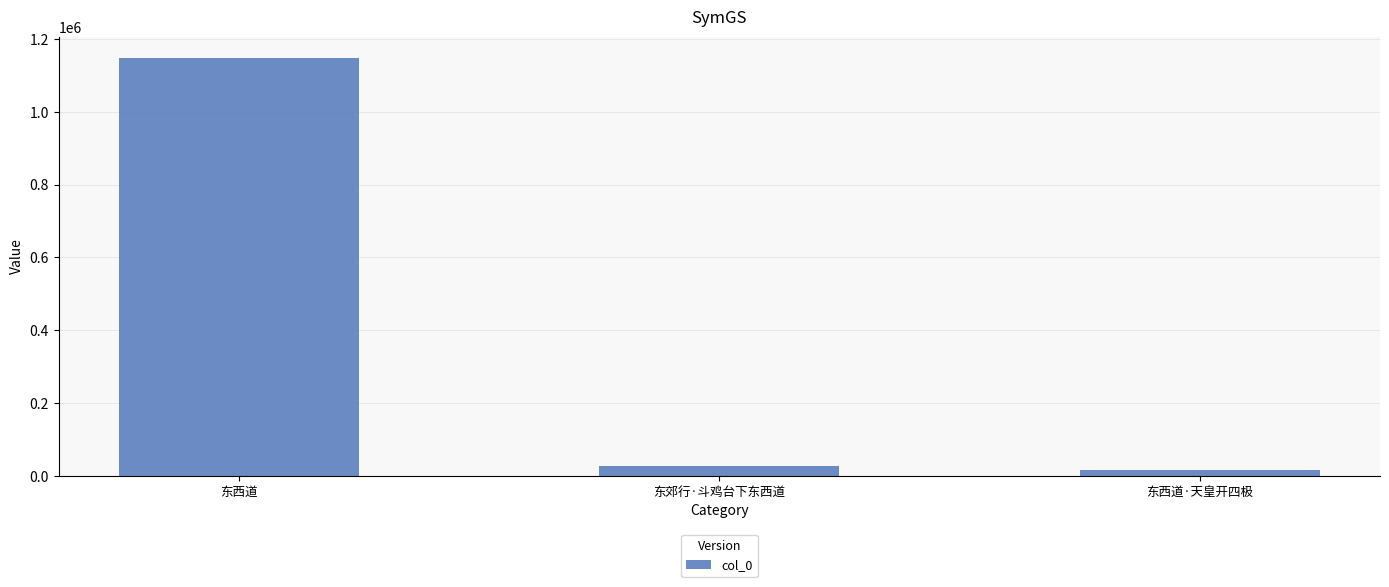

The chart shows a value of 26338 at 东郊行·斗鸡台下东西道. True or false?

True